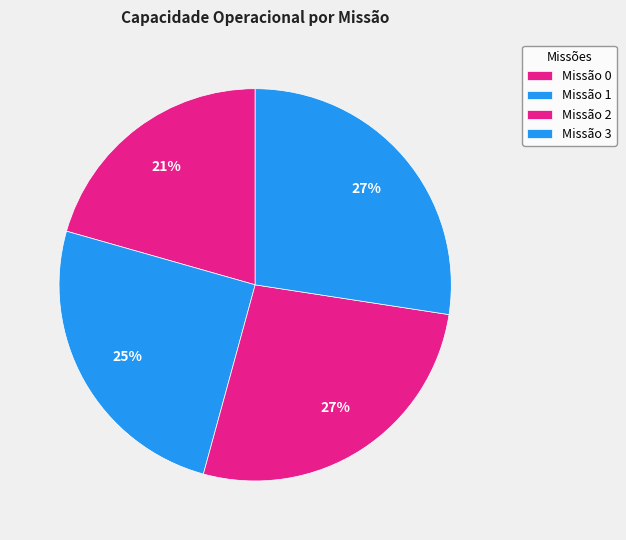

Count the number of slices in the pie.

4